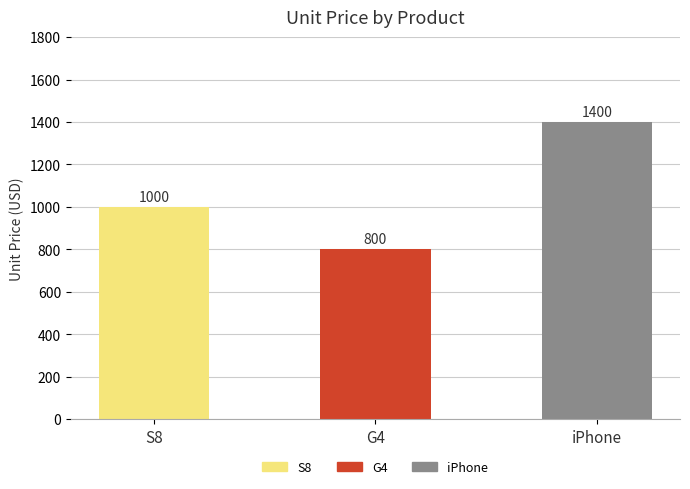

Reading right to left, what are all the values shown in this chart?

1400	800	1000